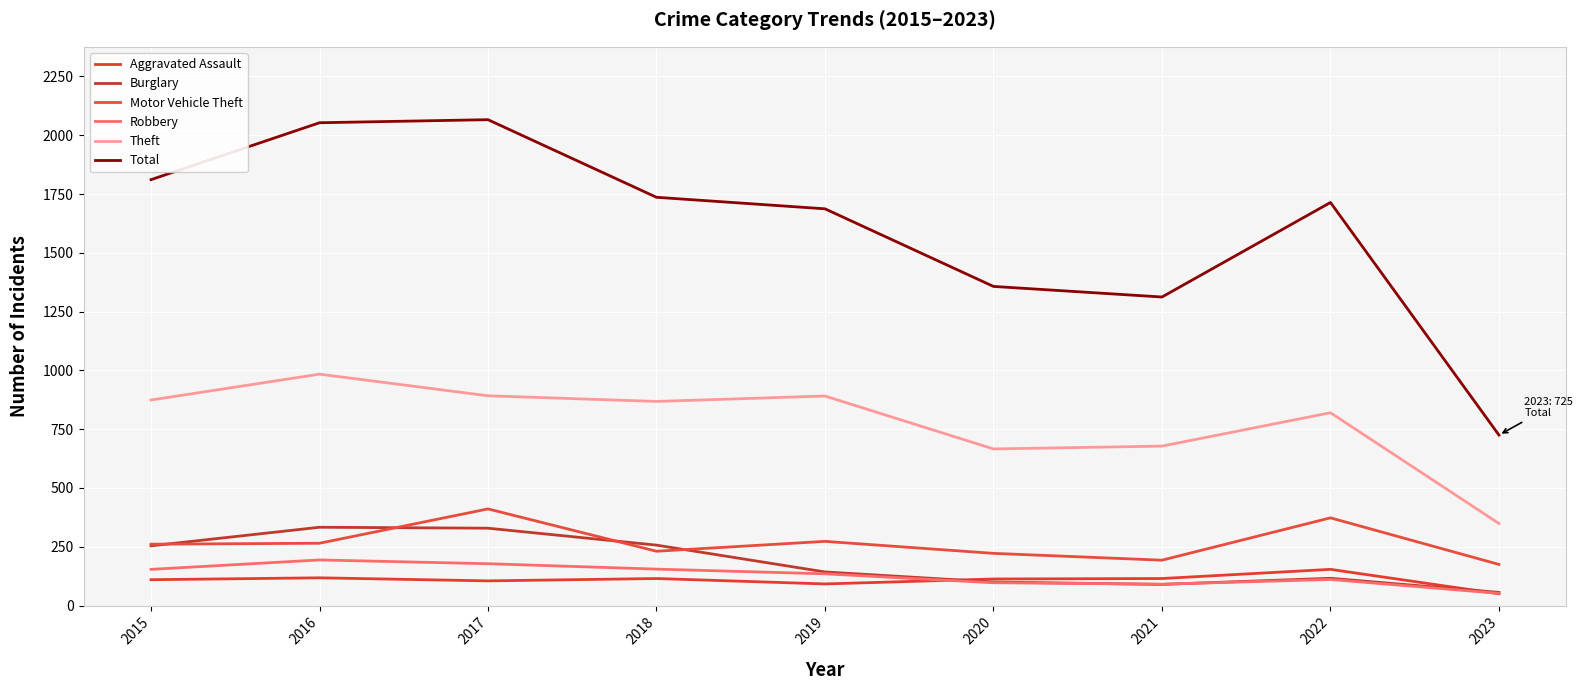

Read the Burglary value at 2023, to the nearest 5.

55